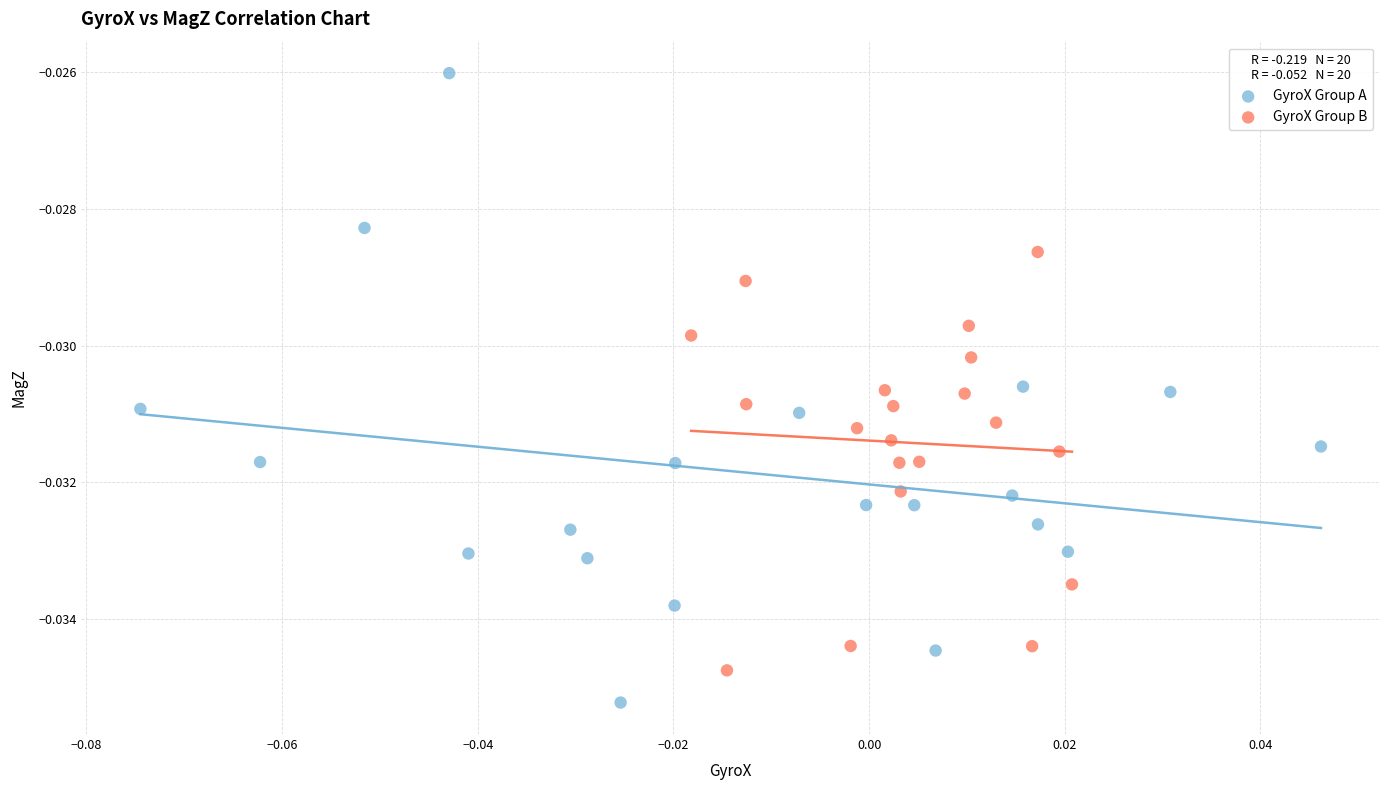

Which series has the largest Y range (max minus min)?

GyroX Group A